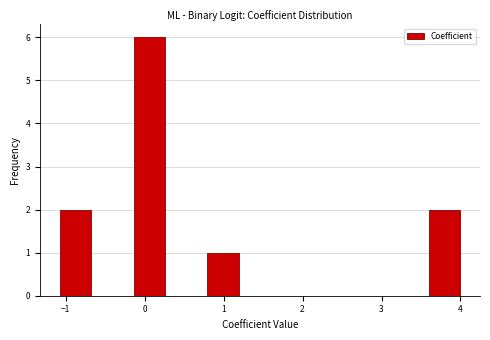

Over which range of the x-axis is the bar tallest?

-0.2 to 0.3